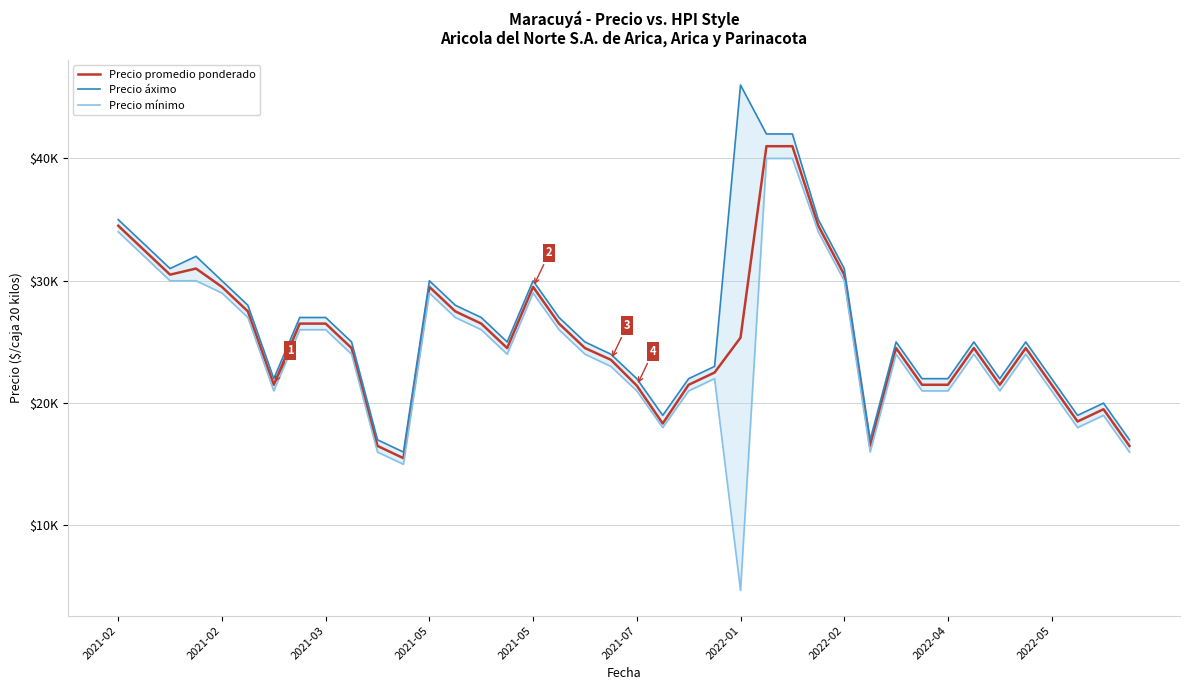

Is it true that Precio mínimo equals 16000 at 39?

True